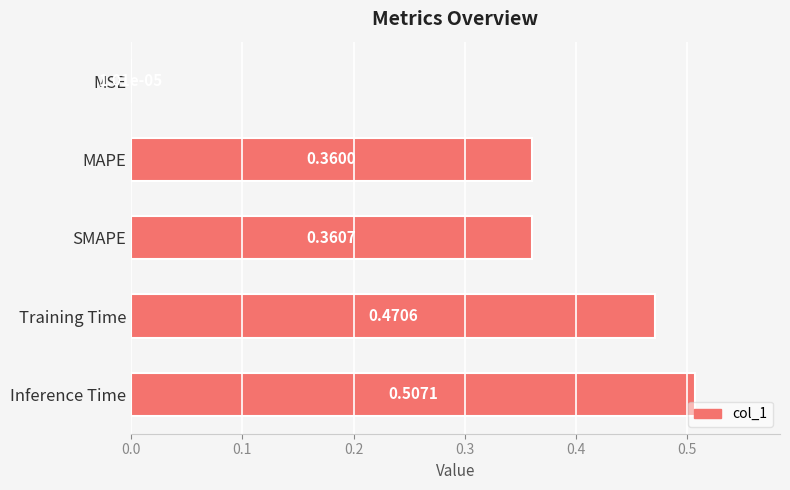

Between MSE and MAPE, which is larger?

MAPE